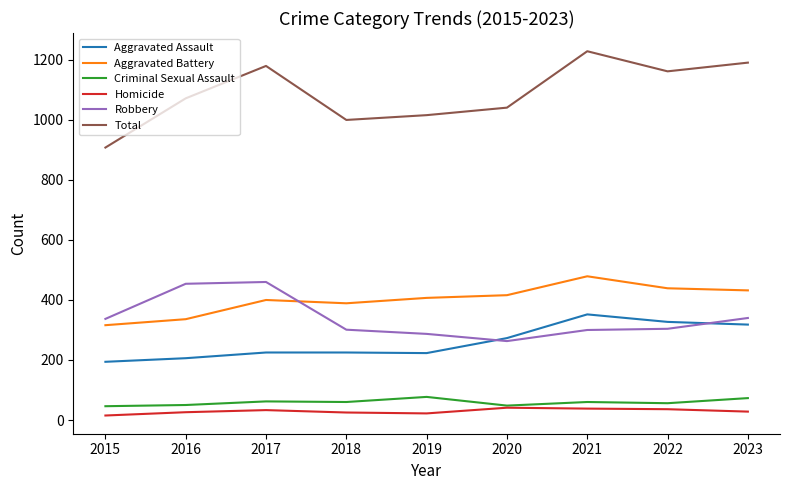

True or false: Robbery and Total intersect in this chart.

False